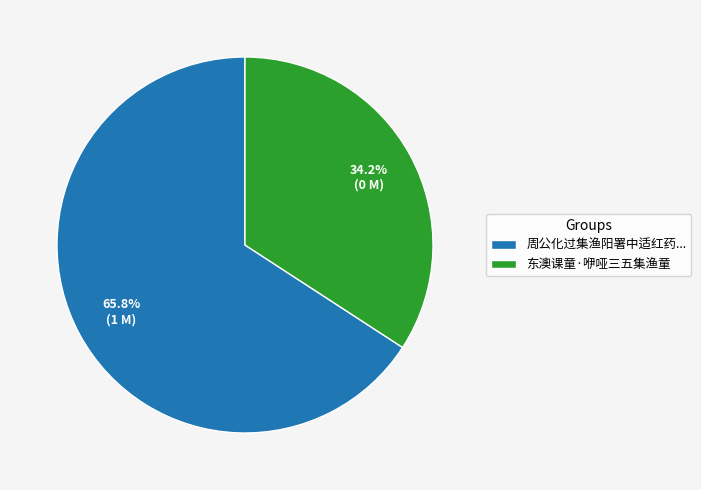

How many slices are in this pie chart?

2